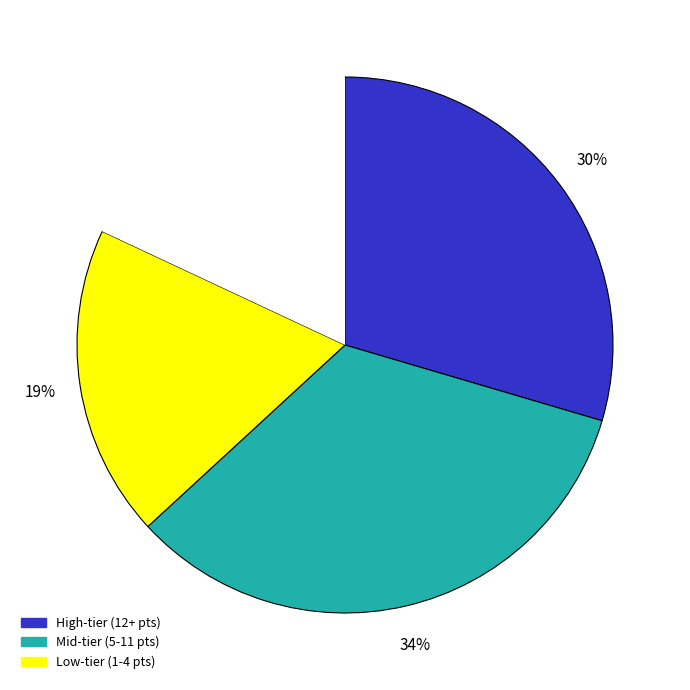

To the nearest percent, what is the average slice percentage?

25%